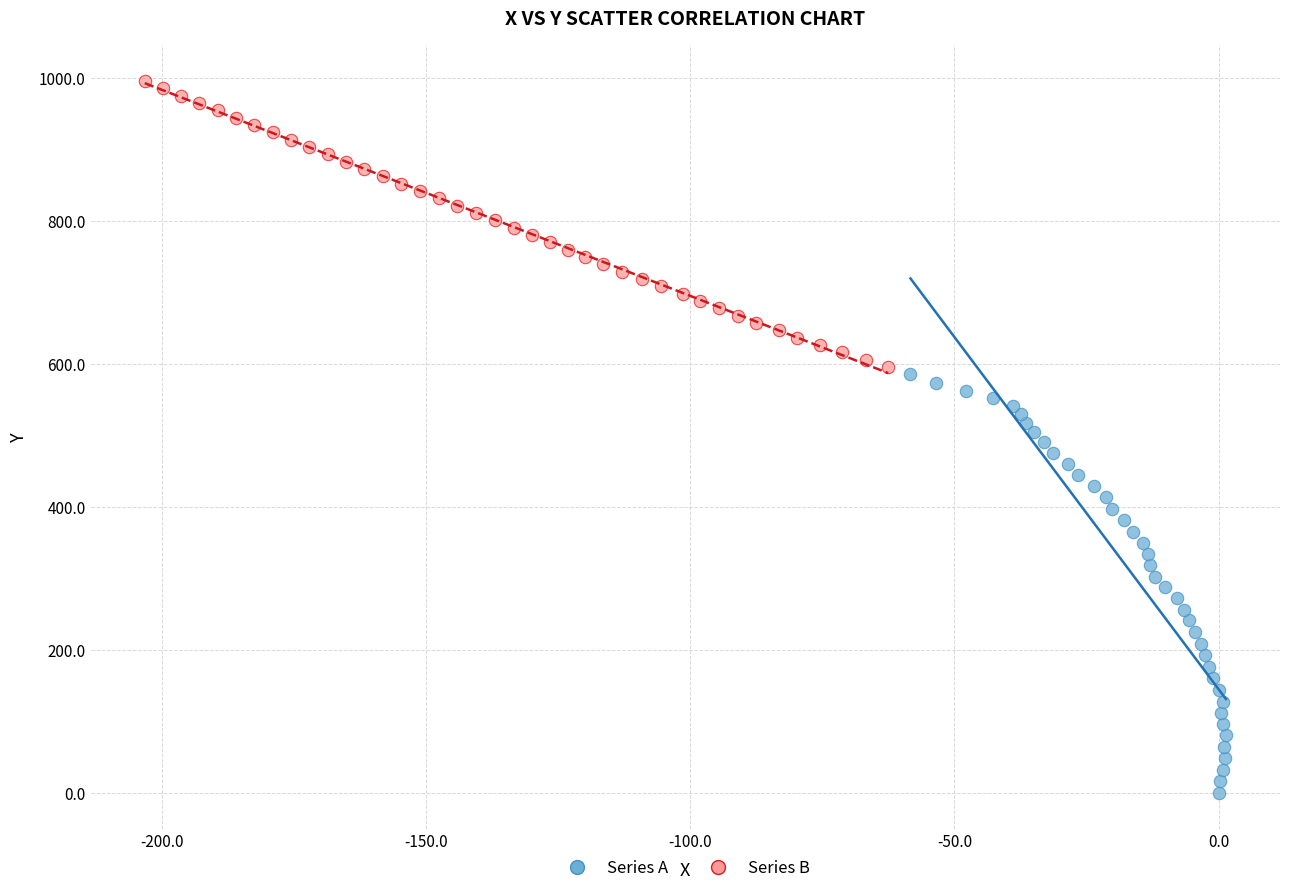

What are all the series names shown in the legend?

Series A, Series B